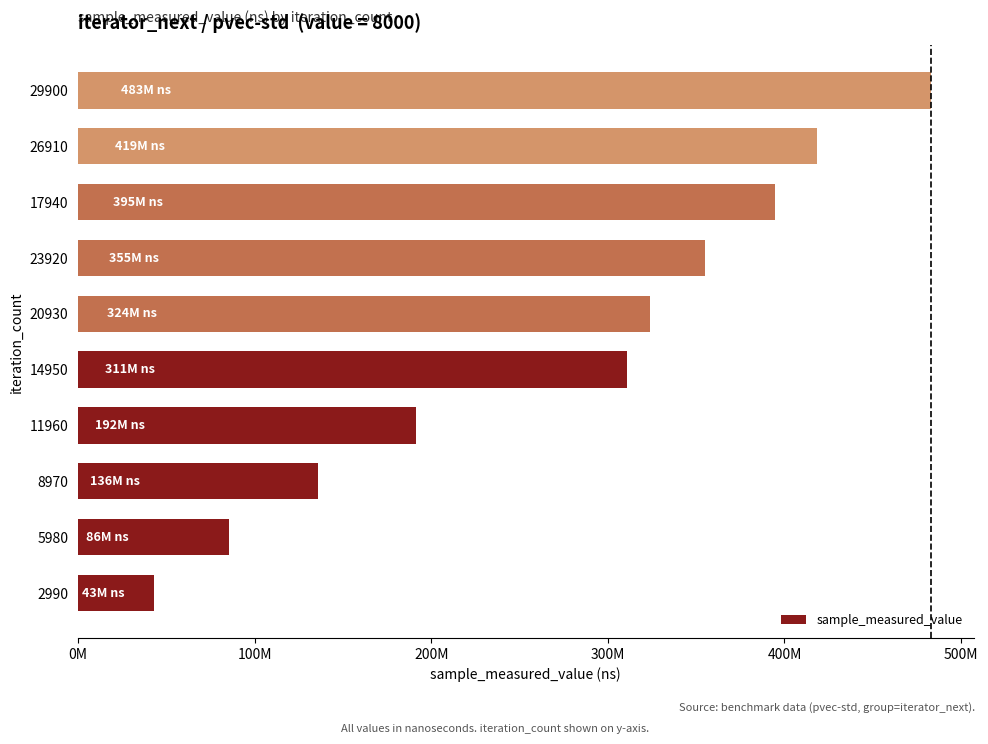

Rank the categories by value from lowest to highest.

2990, 5980, 8970, 11960, 14950, 20930, 23920, 17940, 26910, 29900